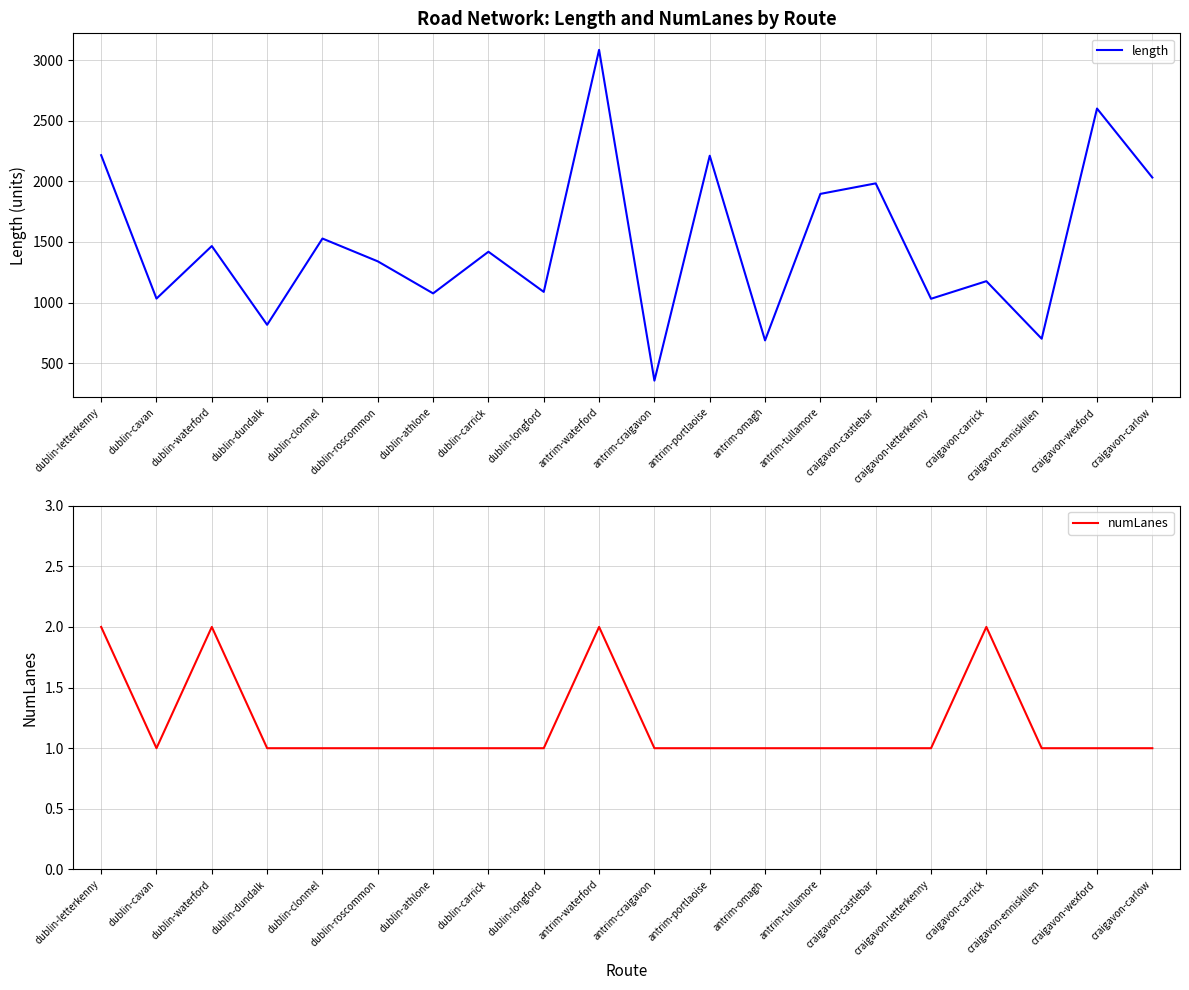

Is the value of numLanes at antrim-waterford greater than the value of length at antrim-tullamore?

No